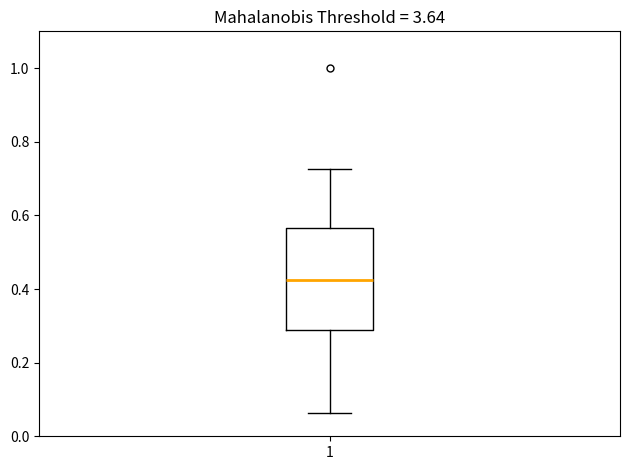

Read this box plot against the y-axis: the position of the median line, the range covered by the box, and the ends of both whiskers. The values are not printed on the chart, so give them approximately, as read against the axis.

median 0.42, box 0.28 to 0.56, whiskers 0.06 to 0.72